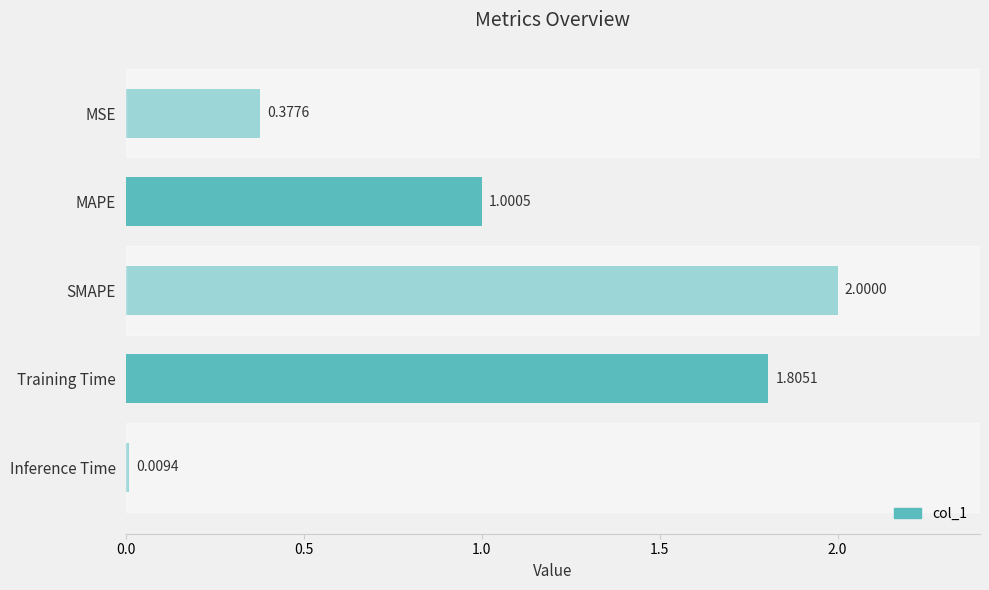

At which category does the chart reach its minimum across all series?

Inference Time